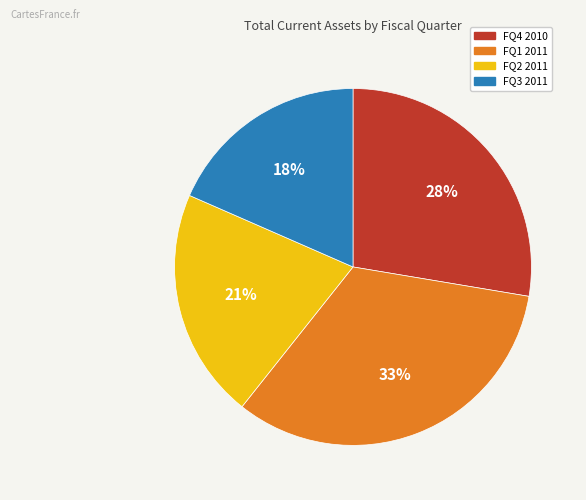

To the nearest percent, what is the average slice percentage?

25%